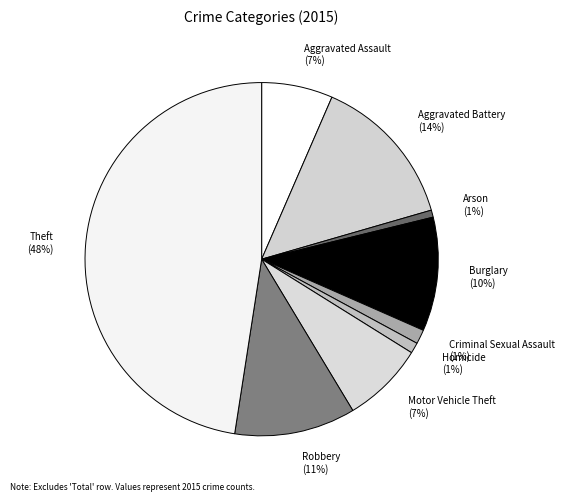

Is it true that Theft is 57% of the pie?

False